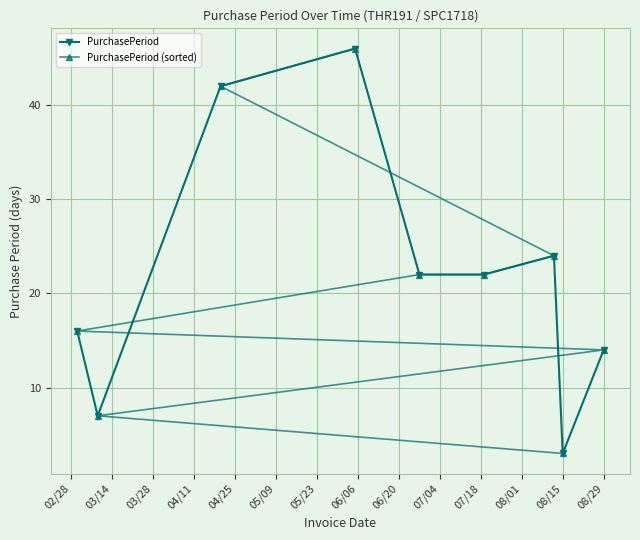

What are all the series names shown in the legend?

PurchasePeriod, PurchasePeriod (sorted)